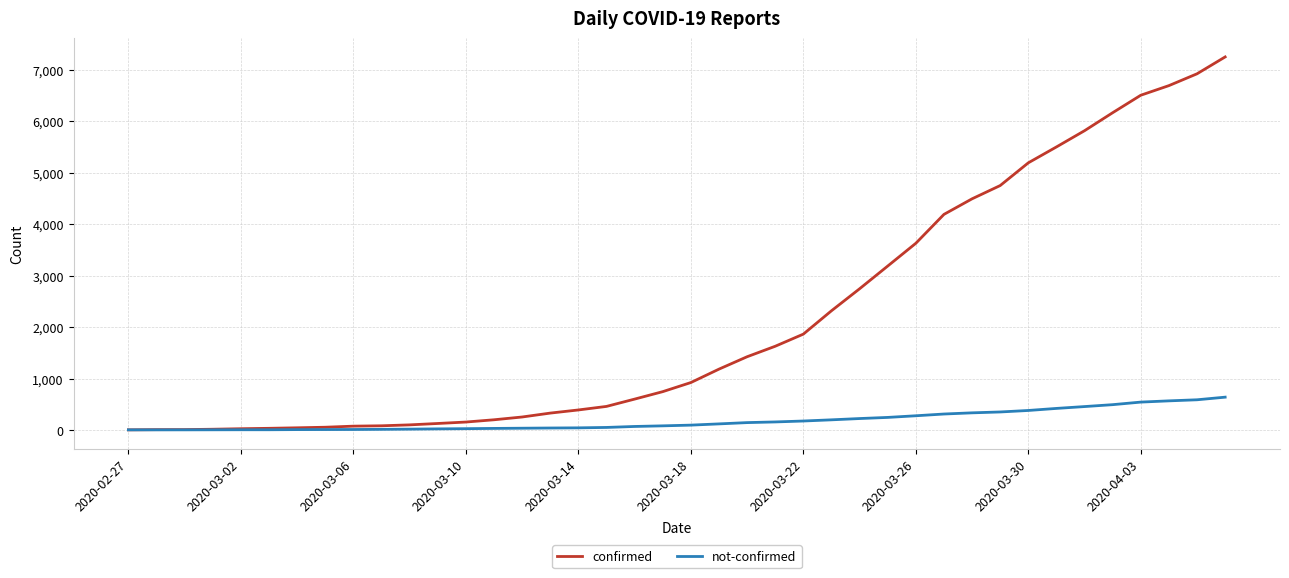

Which series has the largest total across all categories?

confirmed